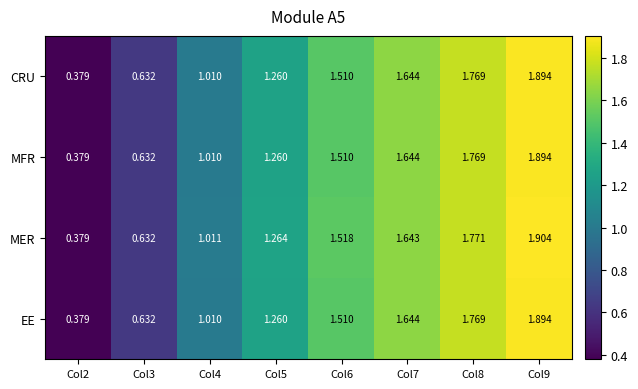

Which series has the largest total across all categories?

MER